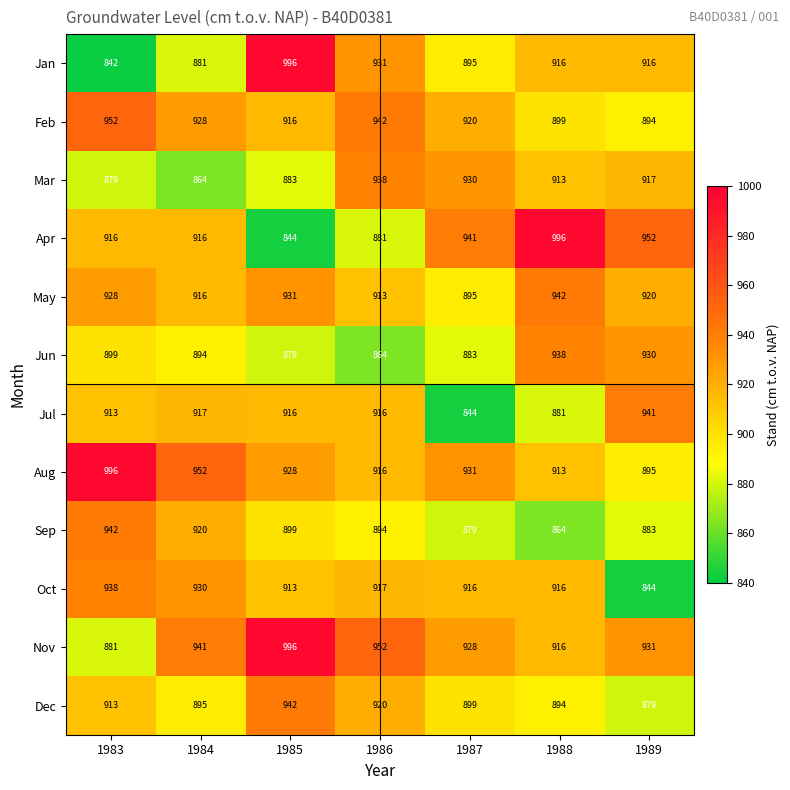

What is the difference between the maximum and second lowest values in the May series?

29